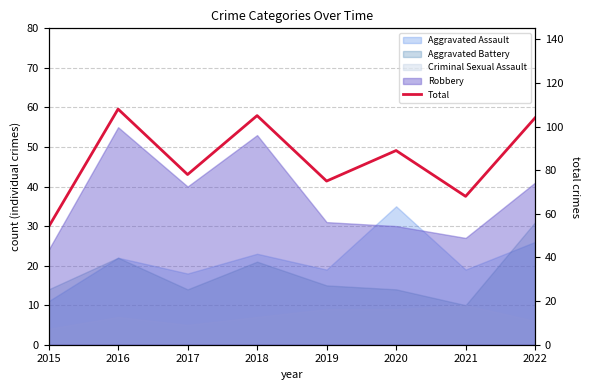

True or false: the data shows 52 at 2016.

False